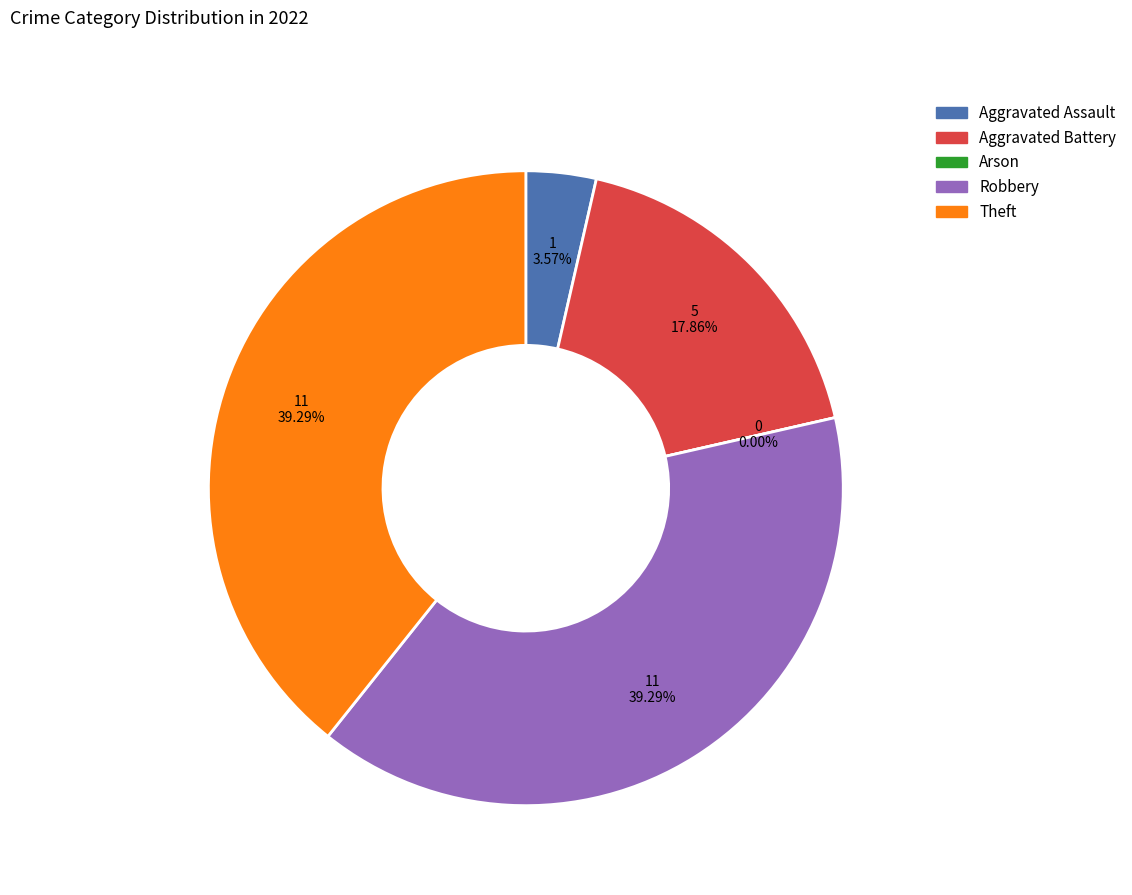

What is the total percentage of Aggravated Assault and Aggravated Battery?

21.4%